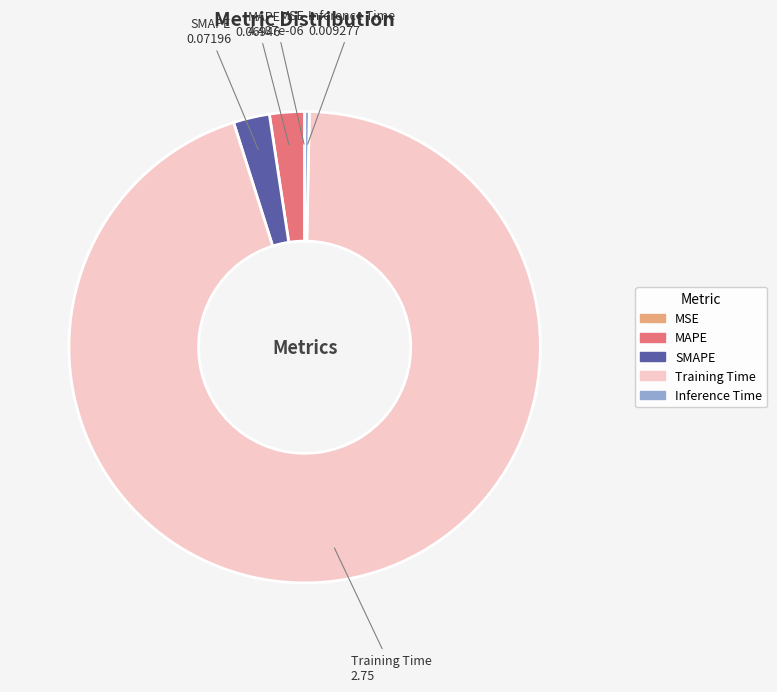

Which category accounts for the majority?

Training Time